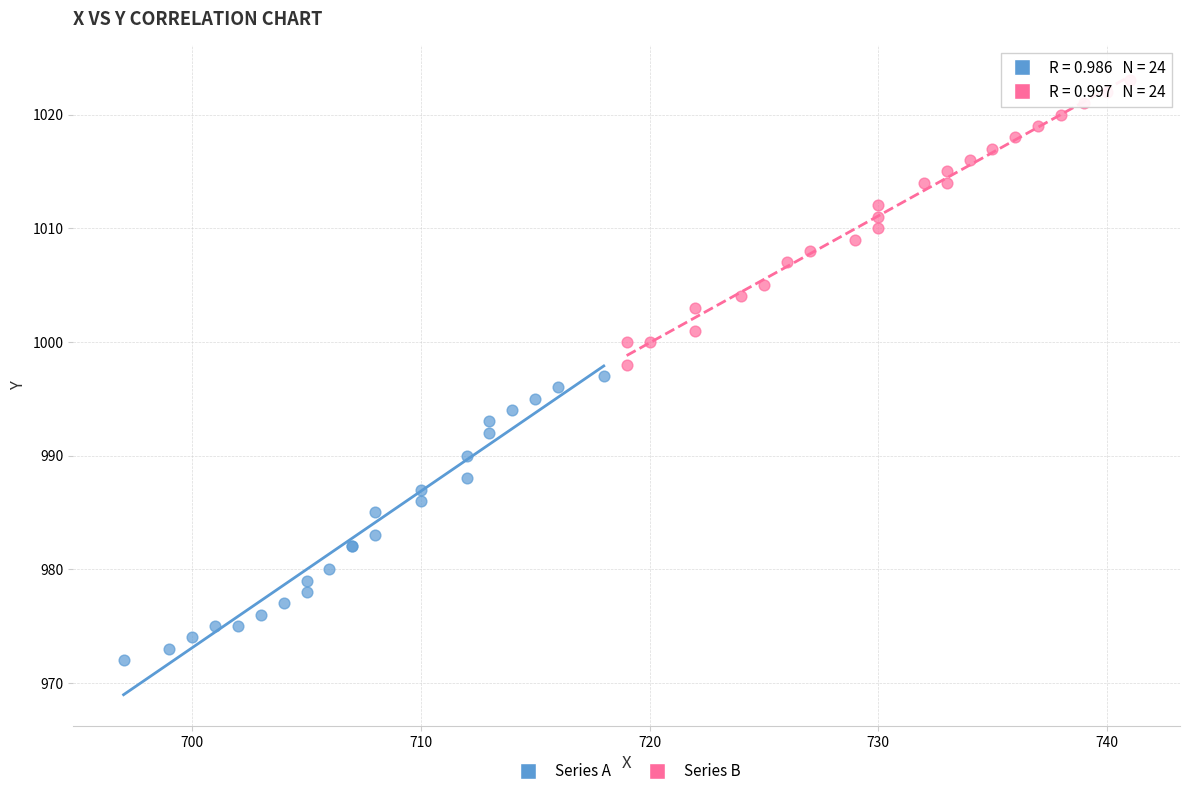

Which series contains the highest Y value?

Series B